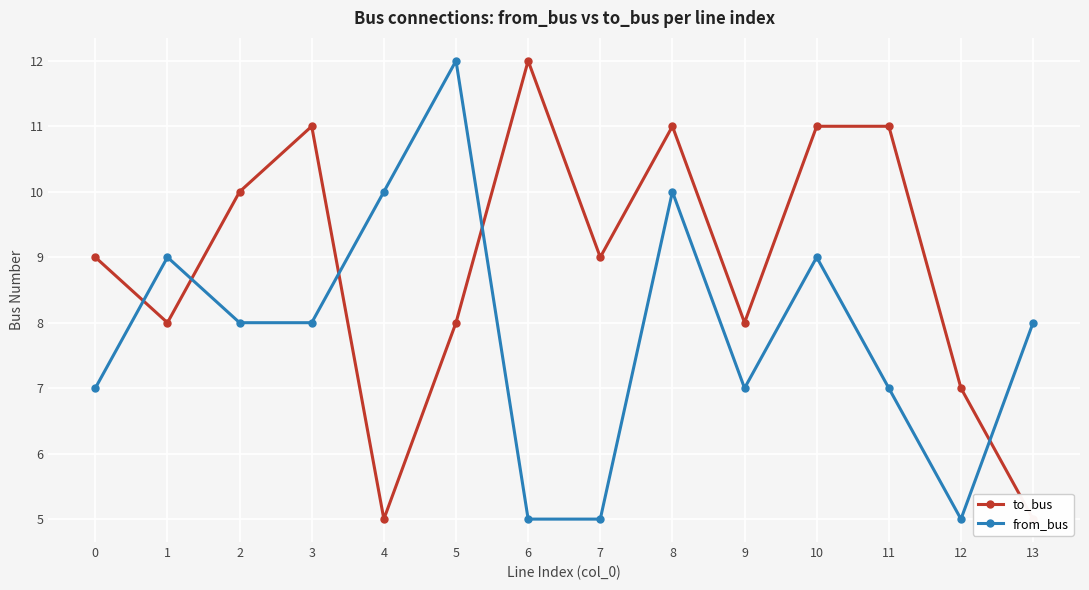

Between 8 and 11, which series saw the biggest shift?

from_bus